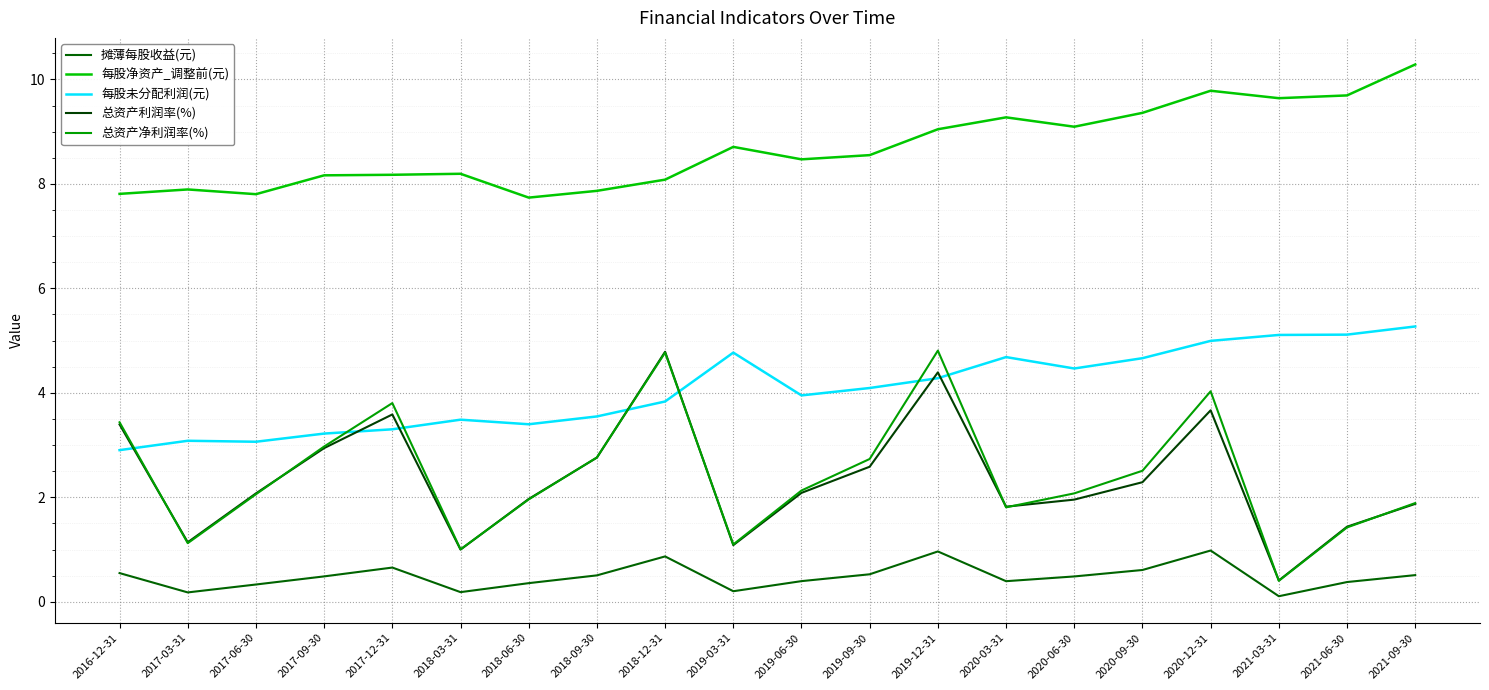

What is the total value across all series at 2018-12-31?

22.3